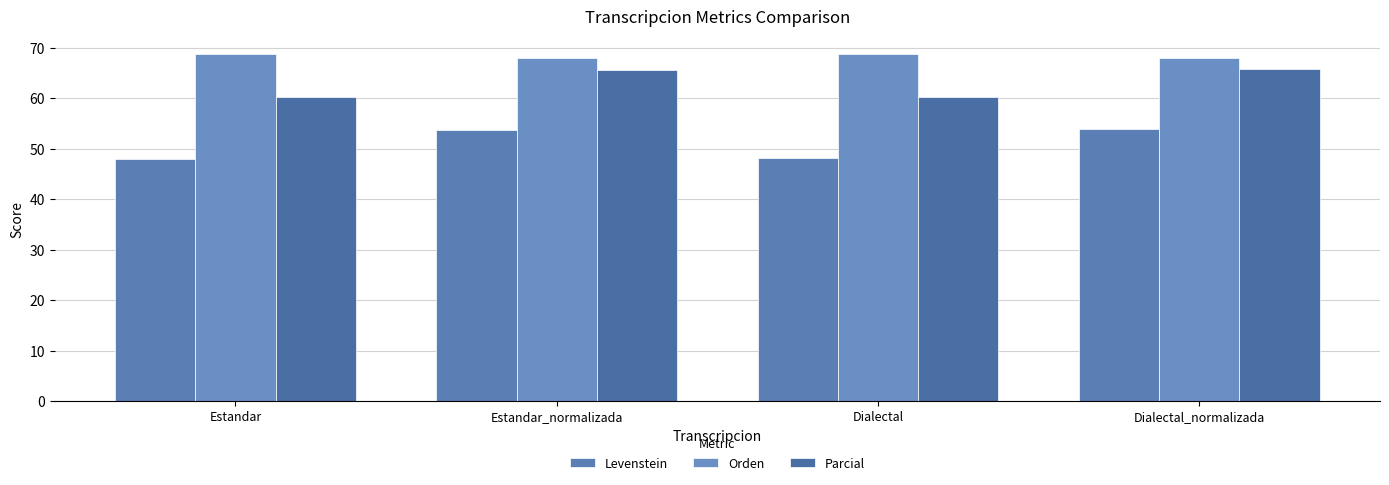

The Orden series shows 68.8 at Estandar. True or false?

True